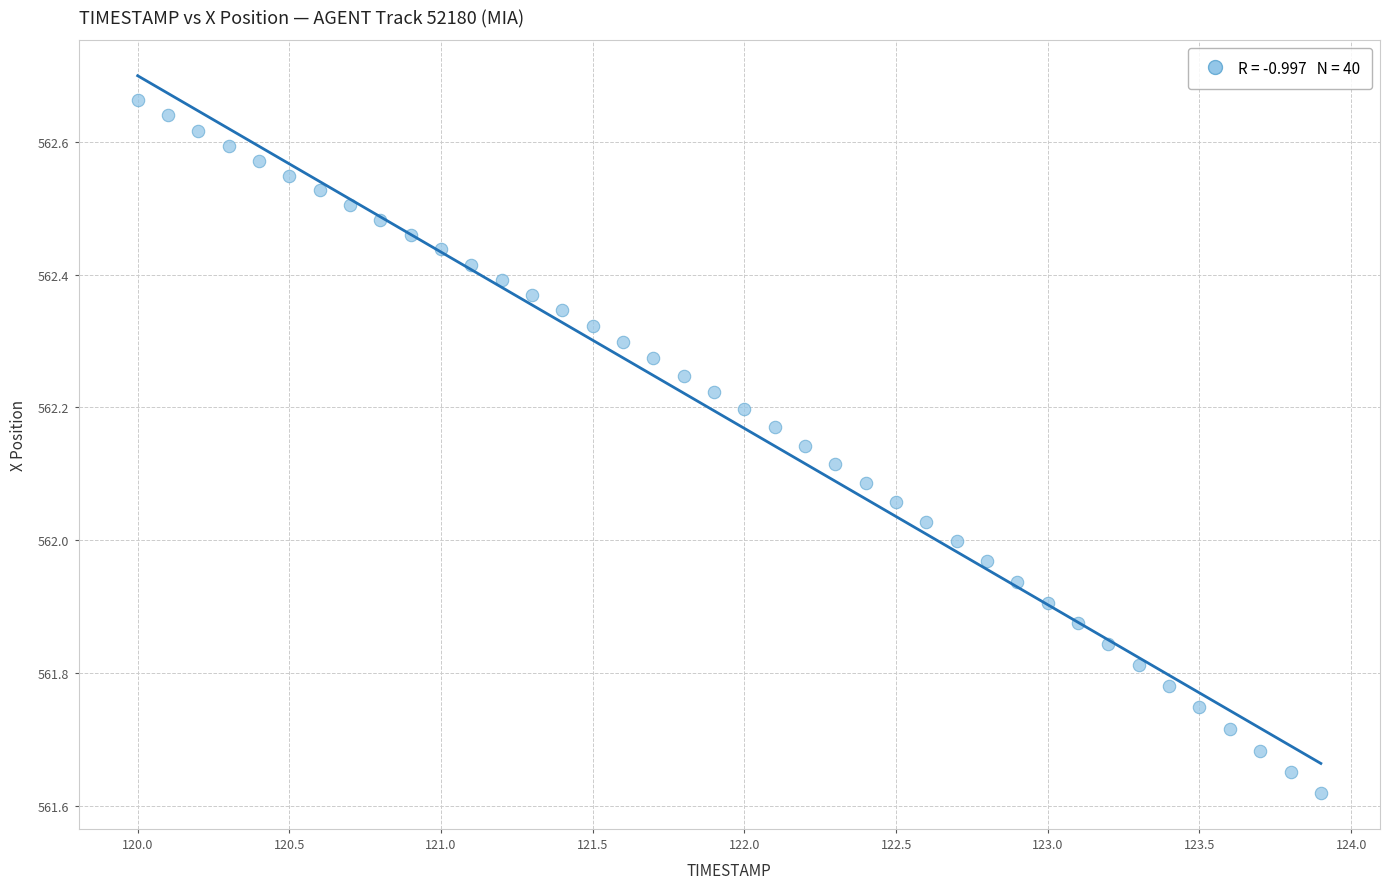

What is the range of X values (max minus min)?

3.9